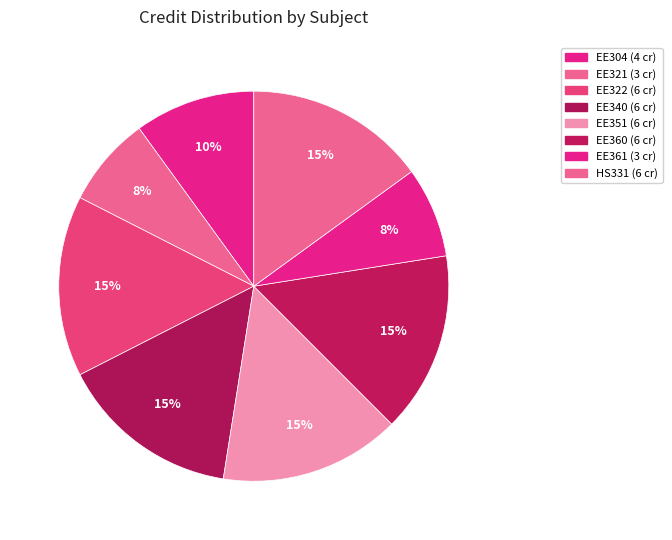

True or false: EE304 accounts for 24% of the total.

False